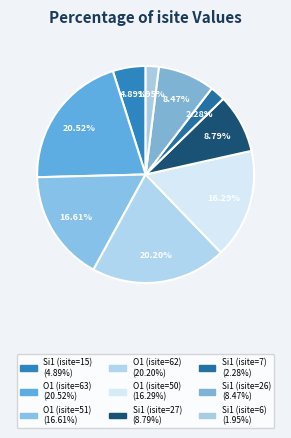

Rank the categories by value from lowest to highest.

Si1 (isite=6), Si1 (isite=7), Si1 (isite=15), Si1 (isite=26), Si1 (isite=27), O1 (isite=50), O1 (isite=51), O1 (isite=62), O1 (isite=63)